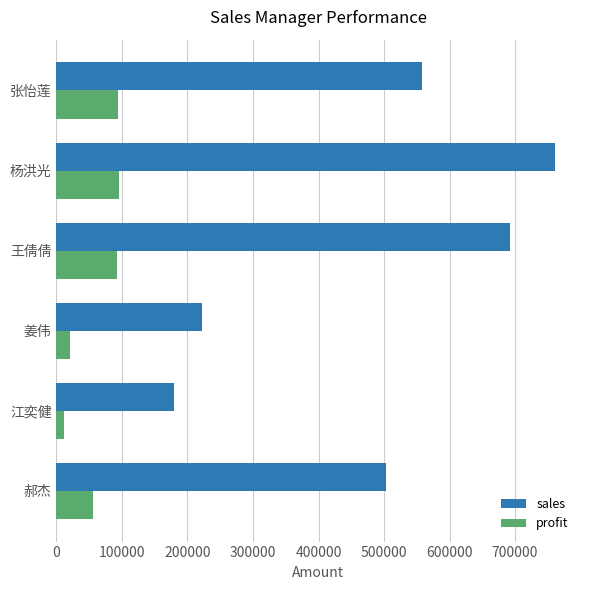

The value of profit at 杨洪光 is 137932.8. True or false?

False